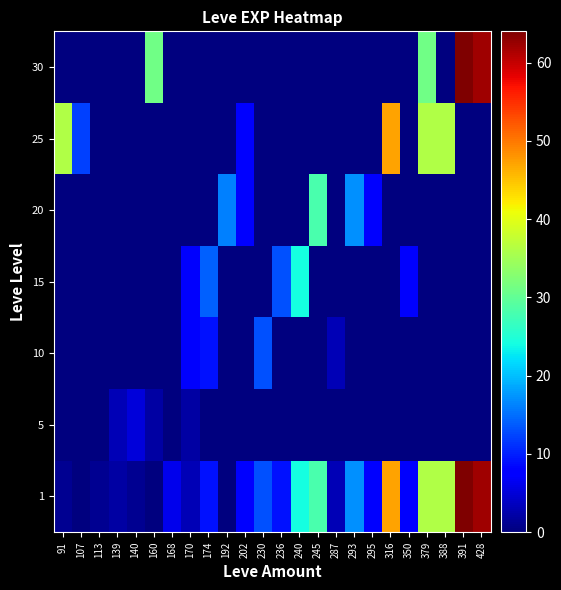

Reading right to left, what are all the values shown in this chart?

1: 428=62	391=64	388=36	379=36	350=7	316=47	295=8	293=17	287=3	245=28	240=24	236=9	230=13	202=8	192=0	174=9	170=3	168=6	160=0	140=1	139=2	113=1	107=0	91=1
5: 428=0	391=0	388=0	379=0	350=0	316=0	295=0	293=0	287=0	245=0	240=0	236=0	230=0	202=0	192=0	174=0	170=2	168=0	160=2	140=5	139=3	113=0	107=0	91=0
10: 428=0	391=0	388=0	379=0	350=0	316=0	295=0	293=0	287=3	245=0	240=0	236=0	230=13	202=0	192=0	174=9	170=7	168=0	160=0	140=0	139=0	113=0	107=0	91=0
15: 428=0	391=0	388=0	379=0	350=7	316=0	295=0	293=0	287=0	245=0	240=24	236=13	230=0	202=0	192=0	174=14	170=7	168=0	160=0	140=0	139=0	113=0	107=0	91=0
20: 428=0	391=0	388=0	379=0	350=0	316=0	295=8	293=17	287=0	245=28	240=0	236=0	230=0	202=8	192=16	174=0	170=0	168=0	160=0	140=0	139=0	113=0	107=0	91=0
25: 428=0	391=0	388=36	379=36	350=0	316=47	295=0	293=0	287=0	245=0	240=0	236=0	230=0	202=8	192=0	174=0	170=0	168=0	160=0	140=0	139=0	113=0	107=12	91=36
30: 428=62	391=64	388=0	379=31	350=0	316=0	295=0	293=0	287=0	245=0	240=0	236=0	230=0	202=0	192=0	174=0	170=0	168=0	160=31	140=0	139=0	113=0	107=0	91=0